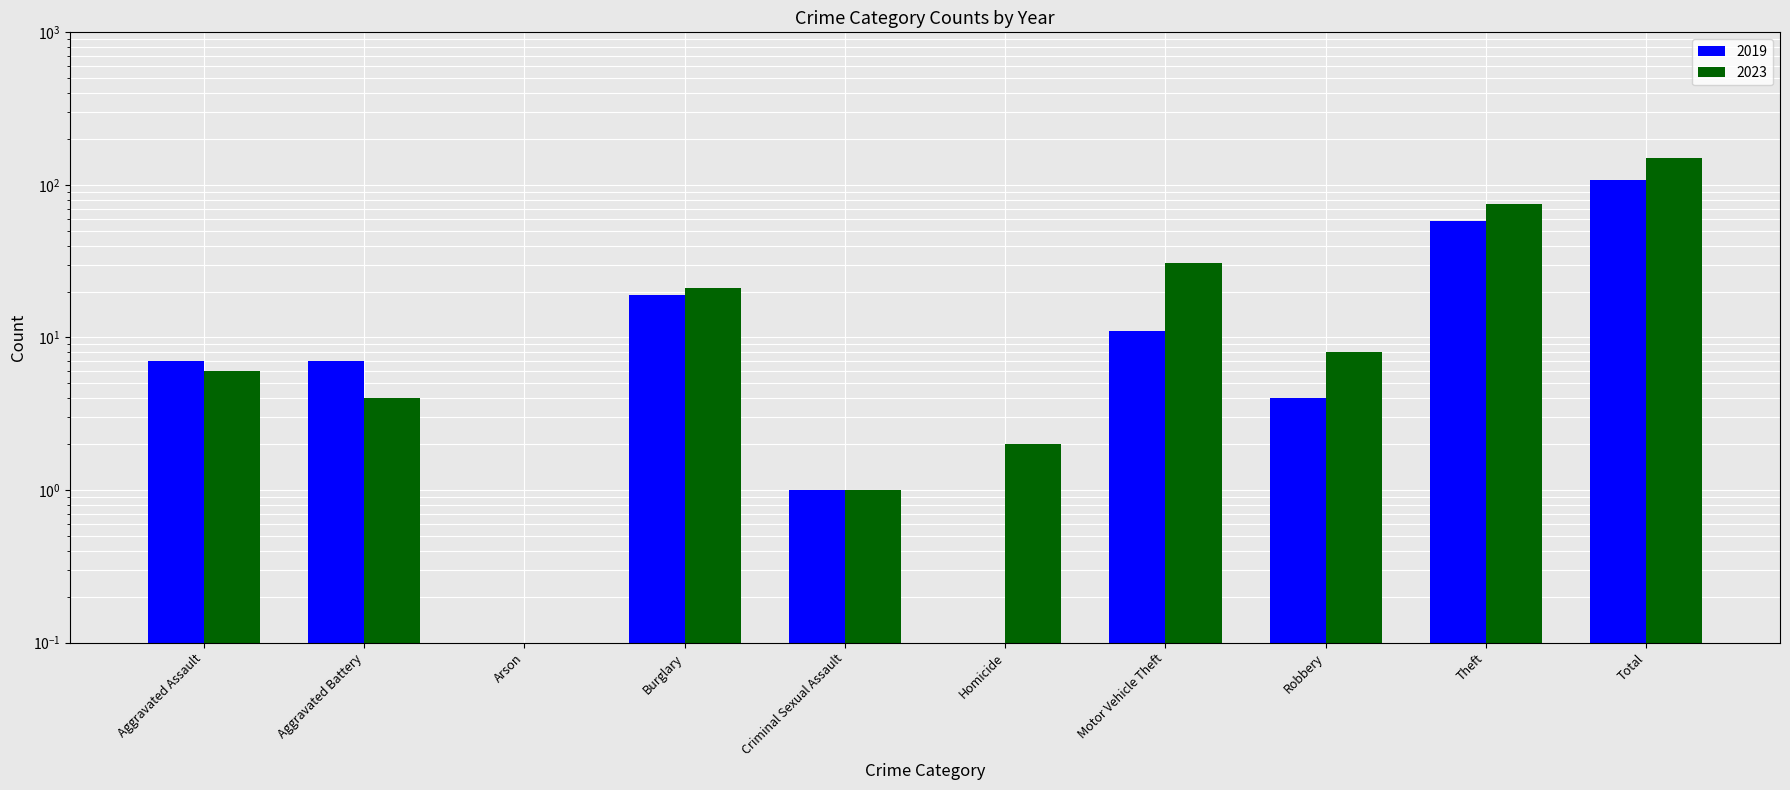

What is the sum of the 2023 values at Burglary and Theft?

96.0